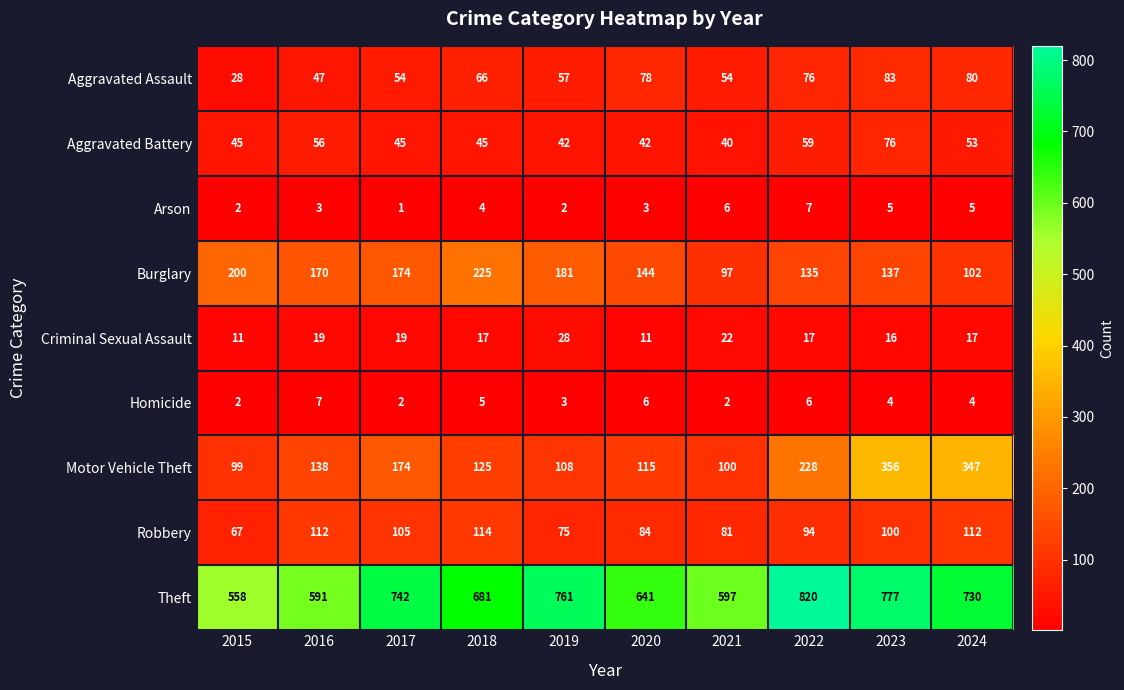

Between 2015 and 2019, which series saw the biggest shift?

Theft